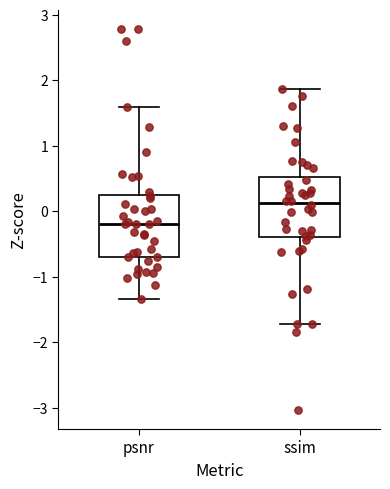

Reading left to right, read every box against the y-axis: the position of its median line, the range the box covers, and the ends of its whiskers. The values are not printed on the chart, so give them approximately, as read against the axis.

psnr: median -0.2, box -0.7 to 0.2, whiskers -1.3 to 1.6
ssim: median 0.1, box -0.4 to 0.5, whiskers -1.7 to 1.9